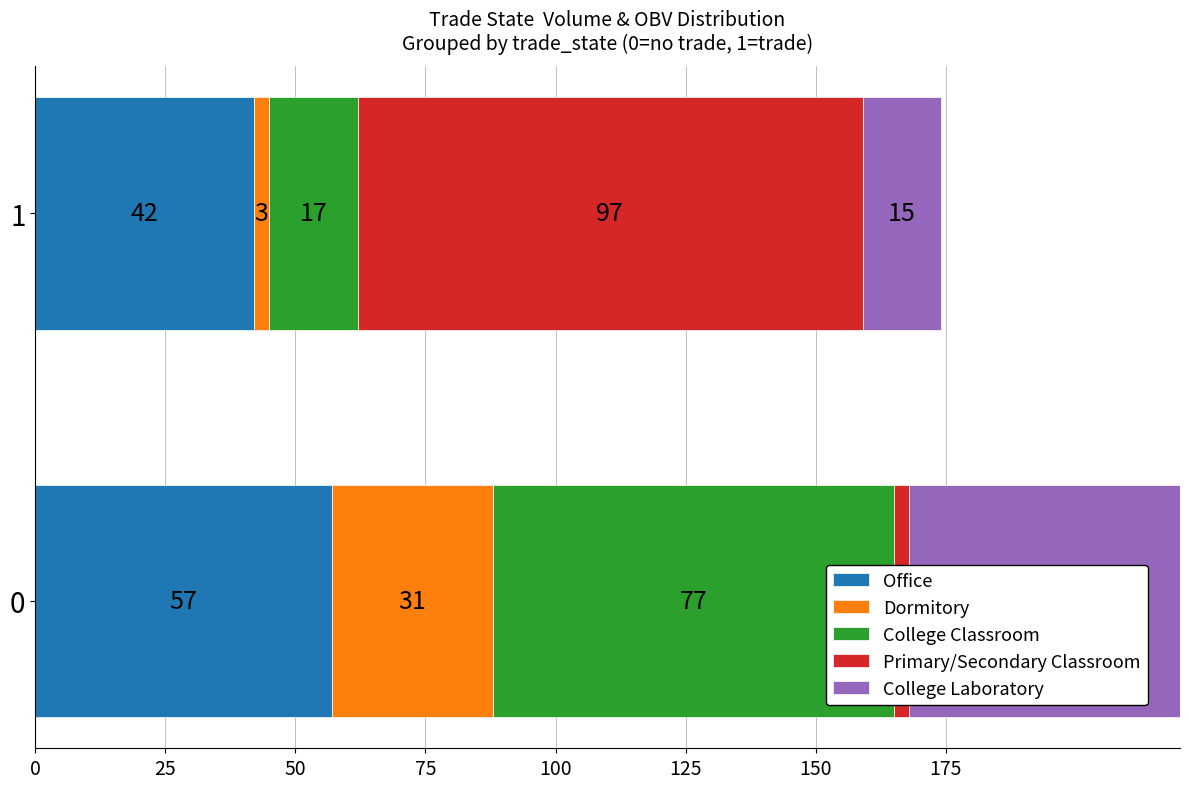

What is the lowest value of the Office series?

42